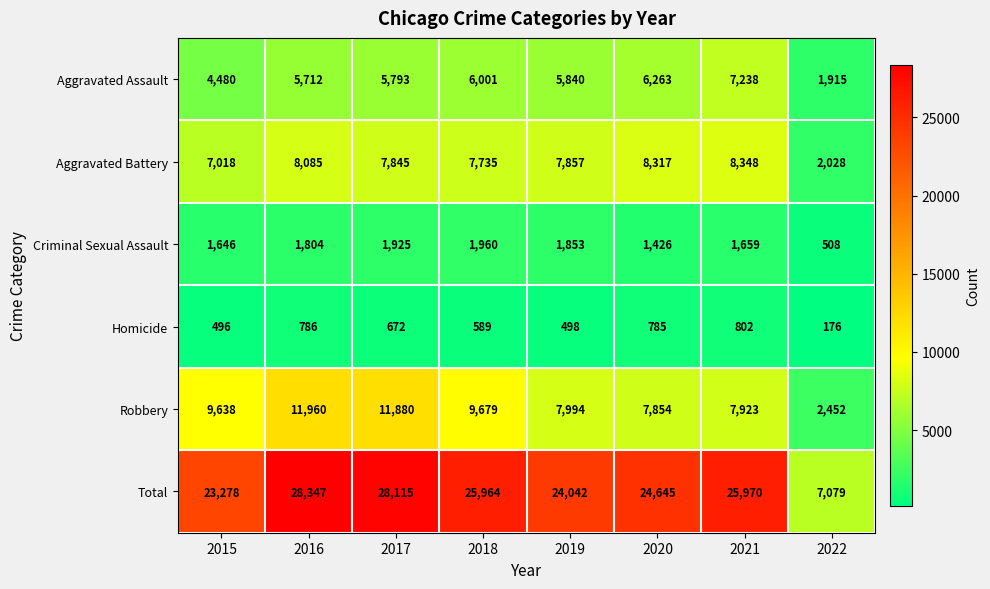

At 2015, list the series in order from largest to smallest.

Total, Robbery, Aggravated Battery, Aggravated Assault, Criminal Sexual Assault, Homicide